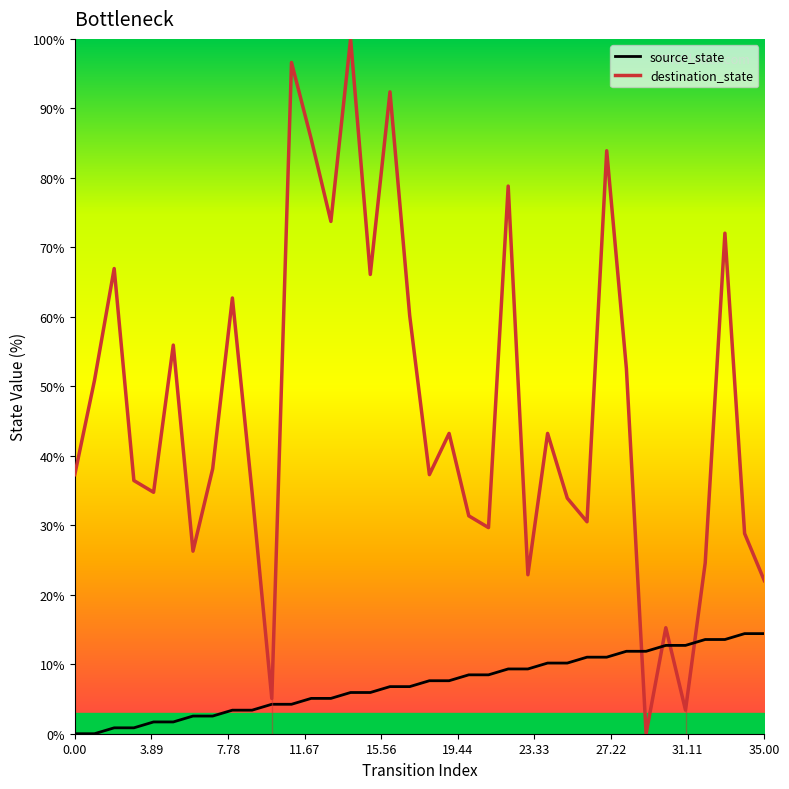

At 27, list the series in order from smallest to largest.

source_state, destination_state